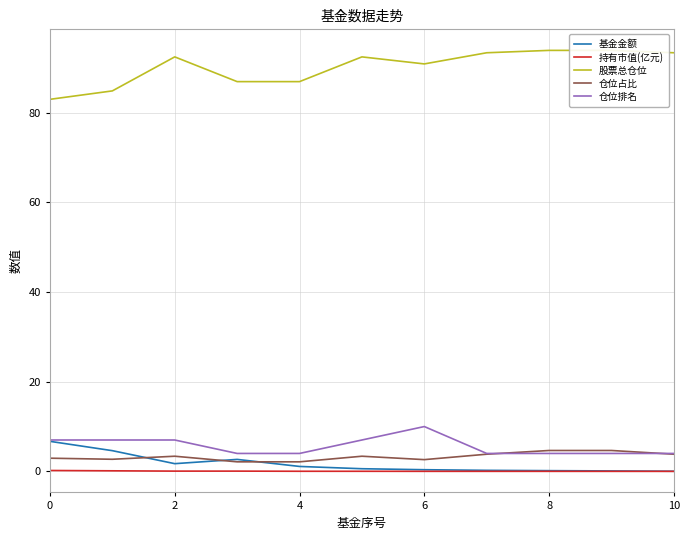

Is it true that 持有市值(亿元) equals 0.0 at 4?

True